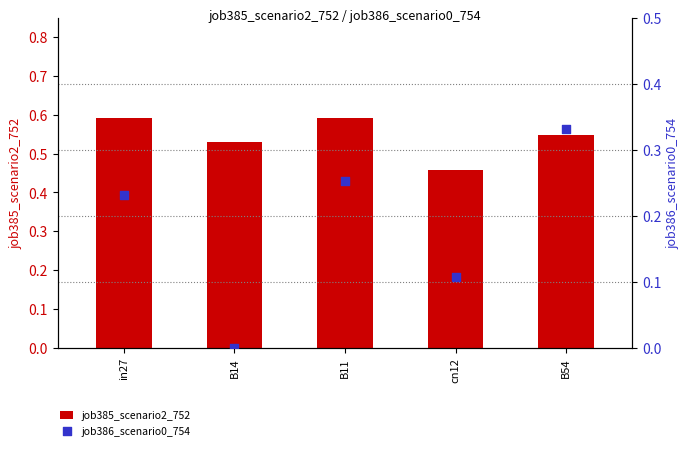

Which series has the largest total across all categories?

job385_scenario2_752